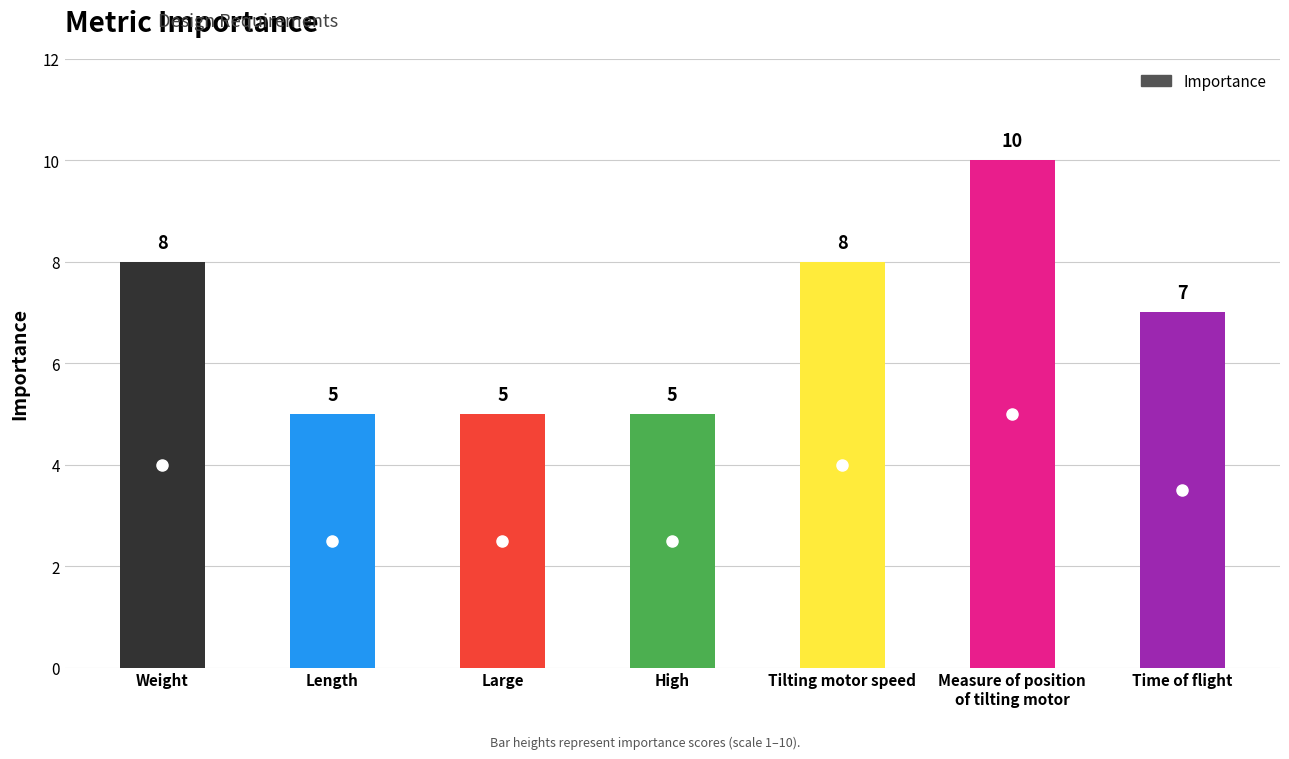

What is the greatest value displayed?

10